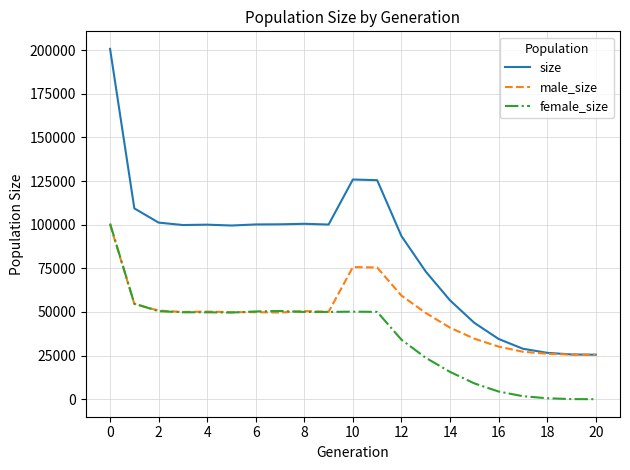

Which series has the largest total across all categories?

size